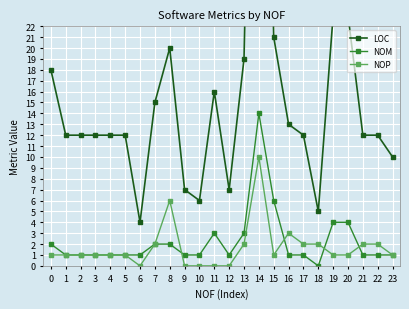

Which category has the lowest value across all series?

18